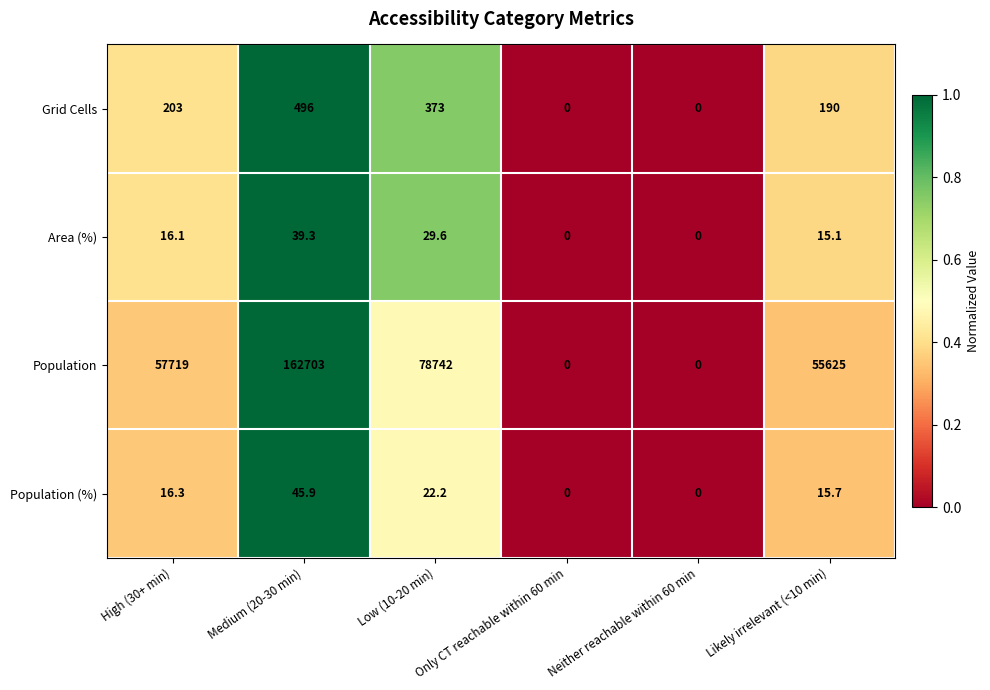

True or false: Area (%) has a value of 5.1 at Likely irrelevant (<10 min).

False